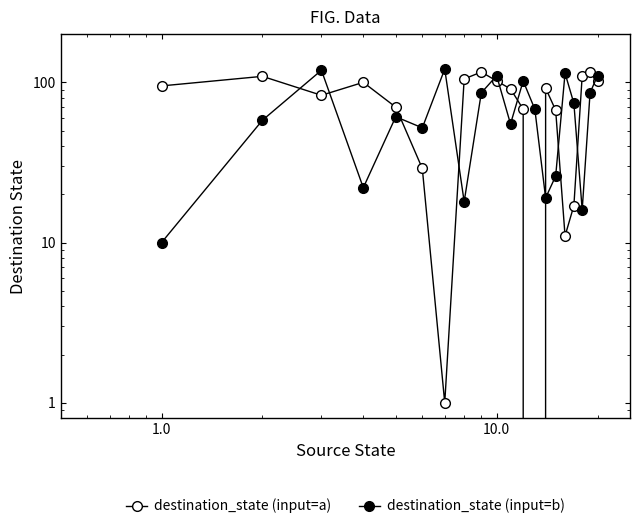

True or false: destination_state (input=b) and destination_state (input=a) cross at least once.

True